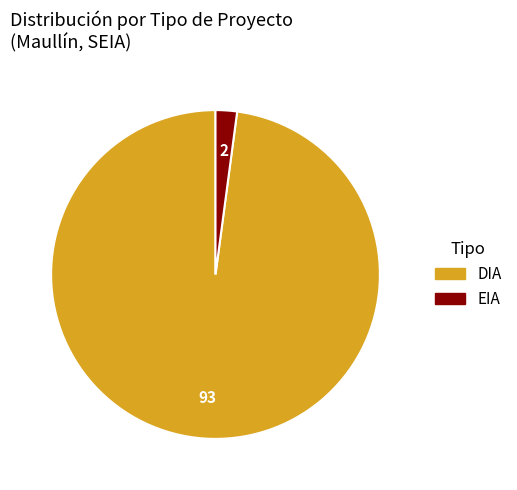

Is the sum of EIA and DIA greater than half?

Yes